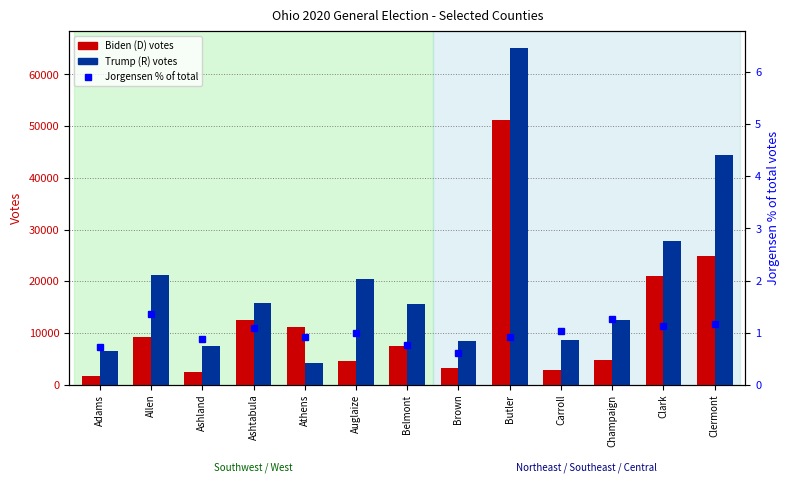

What is the value of the Trump (R) bar at the 5th from the left?

4256.0